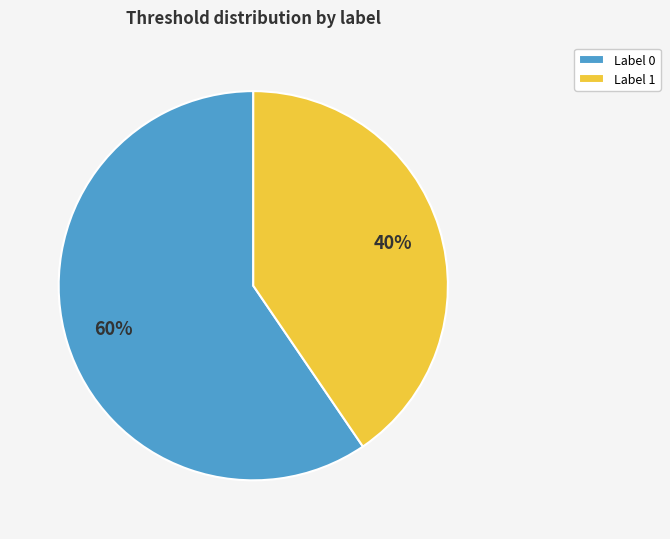

True or false: Label 1 accounts for 40% of the total.

True